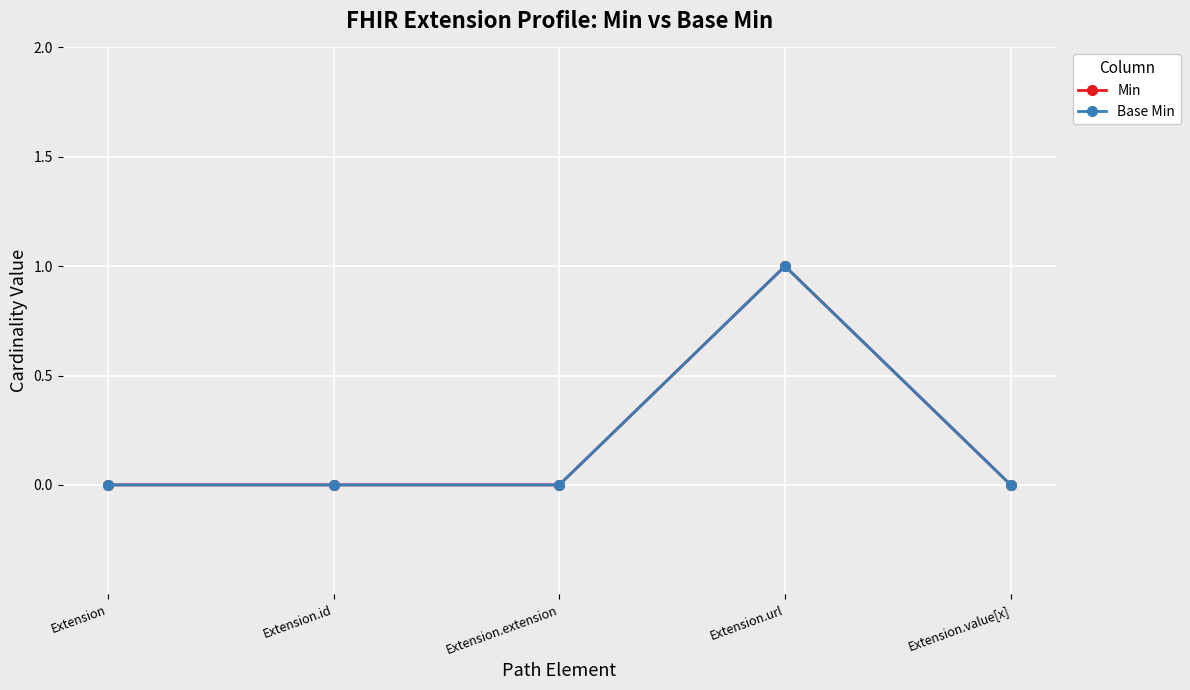

Which series has the largest total across all categories?

Min